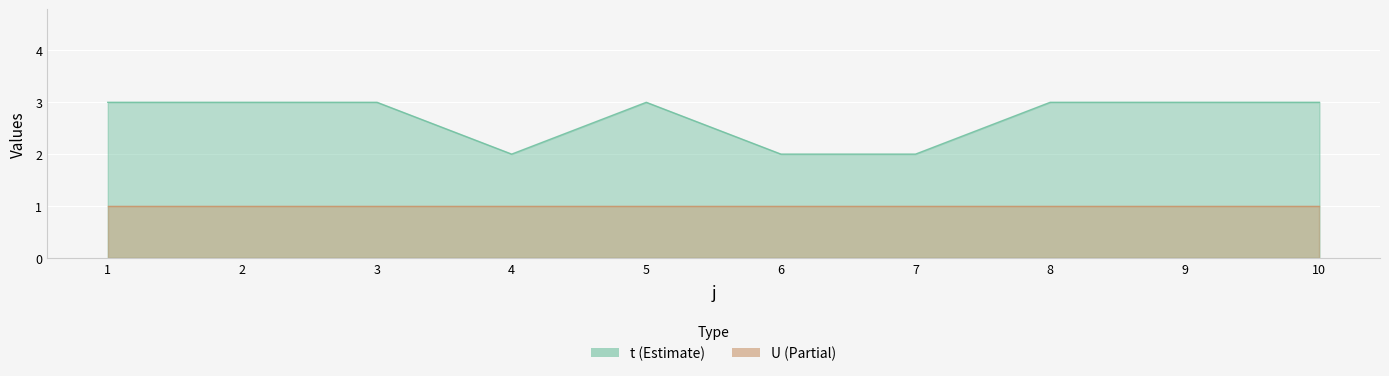

Where is the data nearest to the value 2?

4